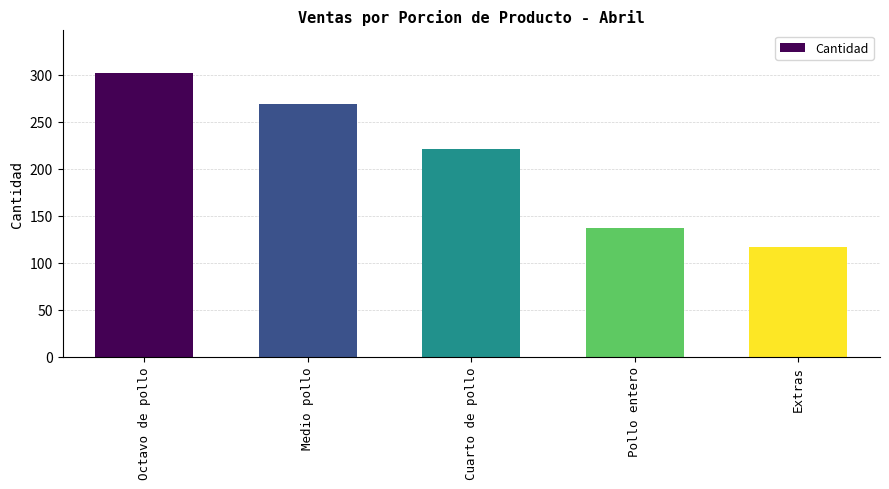

Rank the categories by value from highest to lowest.

Octavo de pollo, Medio pollo, Cuarto de pollo, Pollo entero, Extras